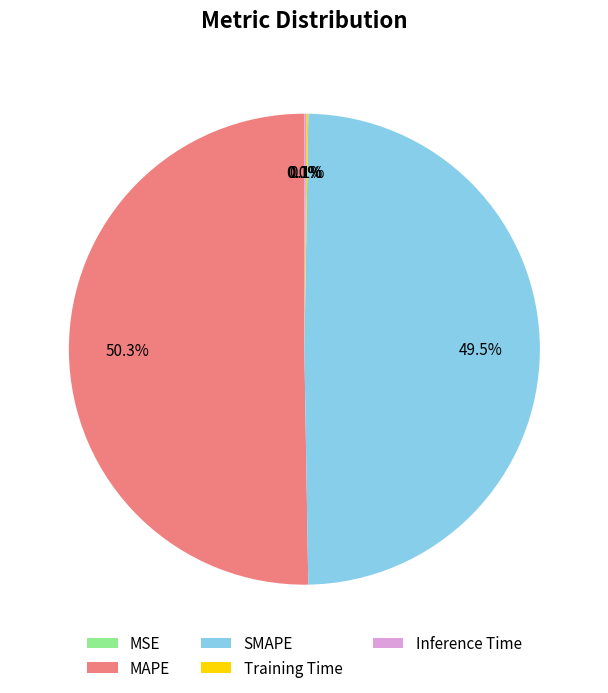

What is the largest slice in the pie chart?

MAPE